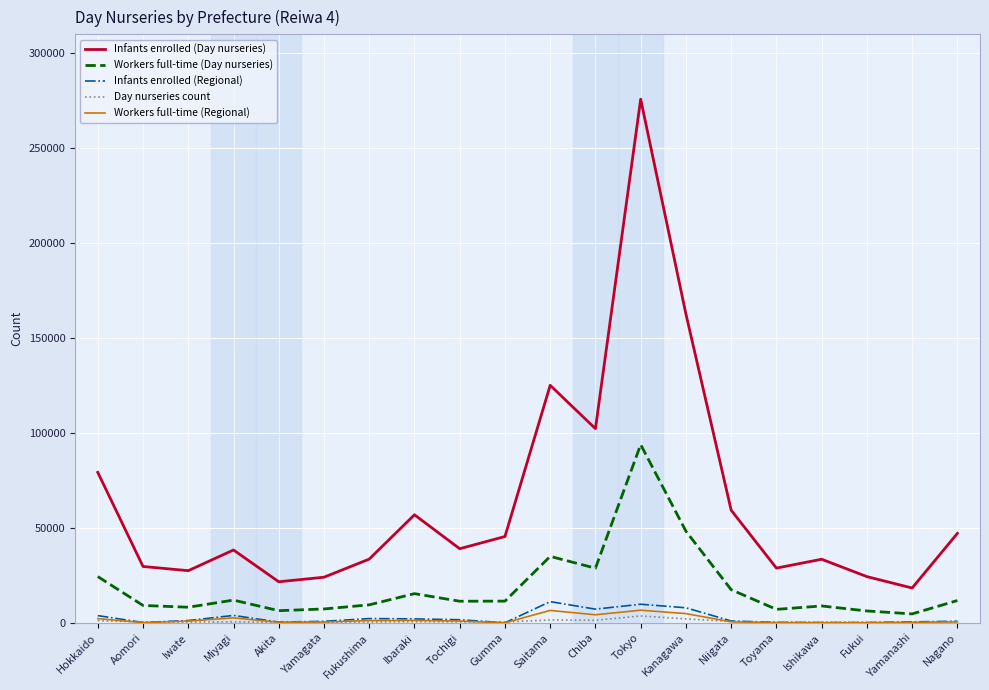

What are all the series names shown in the legend?

Infants enrolled (Day nurseries), Workers full-time (Day nurseries), Infants enrolled (Regional), Day nurseries count, Workers full-time (Regional)